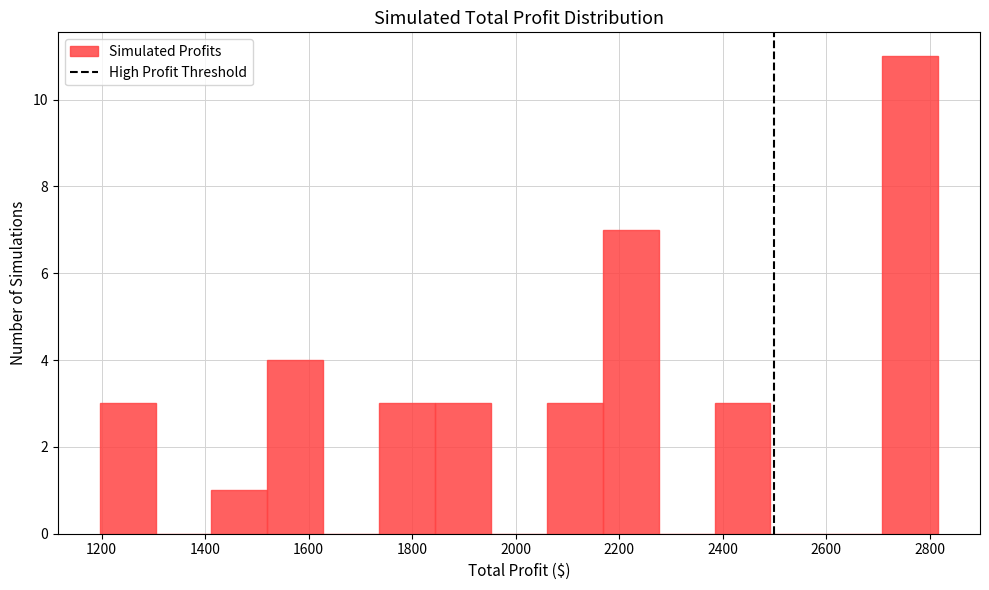

Reading left to right, list every bar in this chart as the range it spans on the x-axis followed by its height. Neither the bar edges nor the heights are printed on the chart, so give them approximately, as read against the axes.

1200 to 1300: 3
1300 to 1420: 0
1420 to 1520: 1
1520 to 1620: 4
1620 to 1740: 0
1740 to 1840: 3
1840 to 1960: 3
1960 to 2060: 0
2060 to 2160: 3
2160 to 2280: 7
2280 to 2380: 0
2380 to 2500: 3
2500 to 2600: 0
2600 to 2700: 0
2700 to 2820: 11